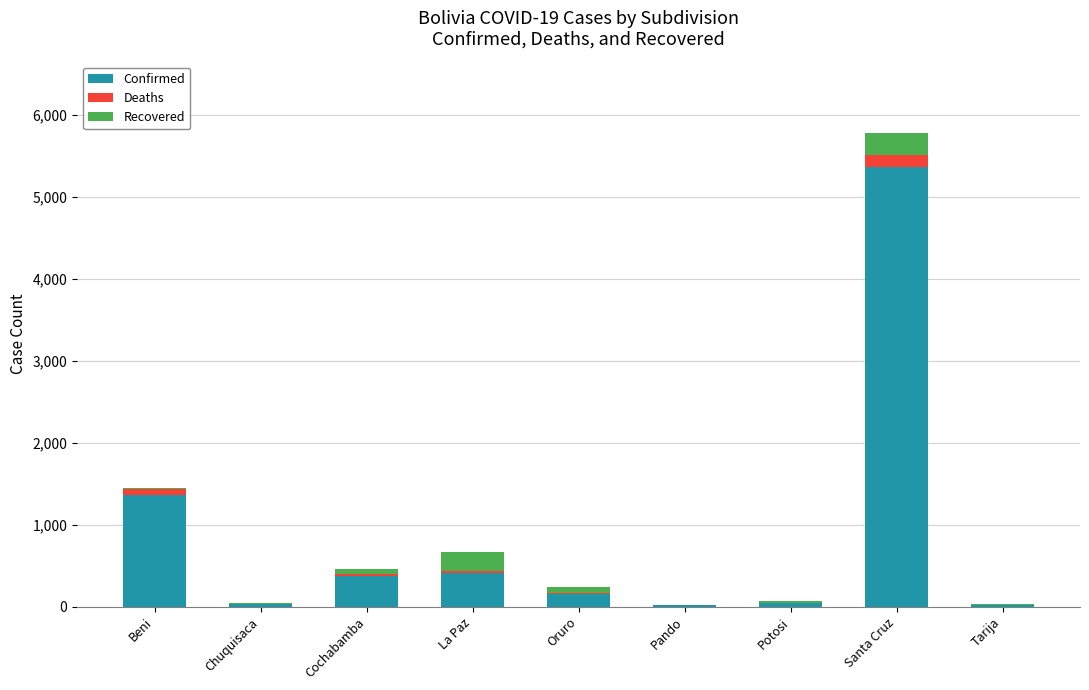

What is the sum of all Confirmed values?

7768